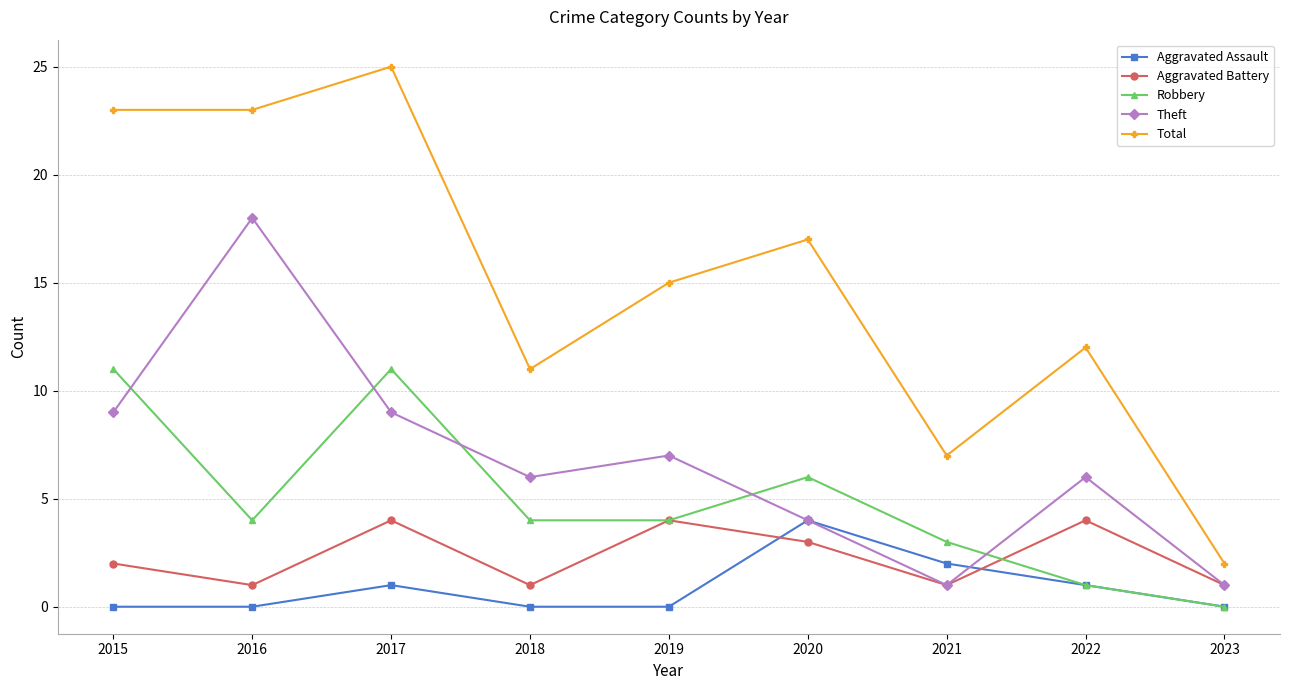

Reading right to left, list all the values displayed in this chart.

Aggravated Assault: 0	1	2	4	0	0	1	0	0
Aggravated Battery: 1	4	1	3	4	1	4	1	2
Robbery: 0	1	3	6	4	4	11	4	11
Theft: 1	6	1	4	7	6	9	18	9
Total: 2	12	7	17	15	11	25	23	23